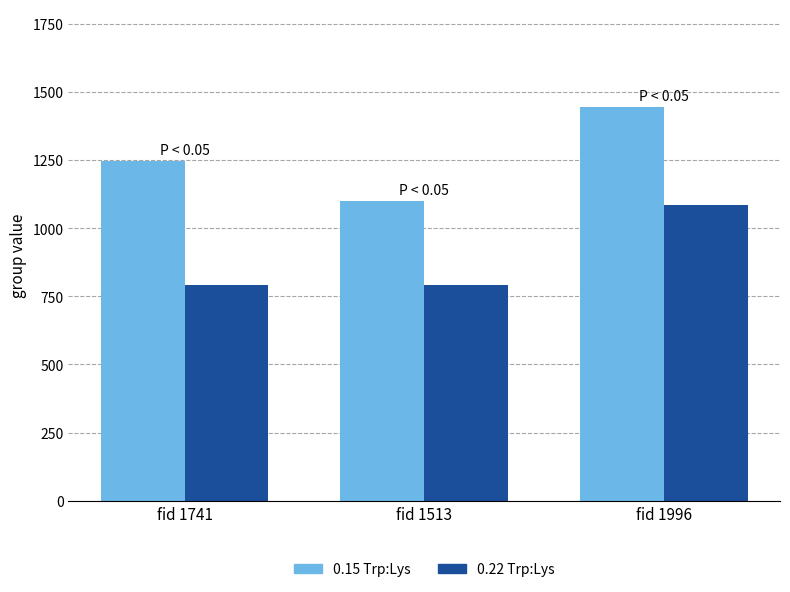

What is the value of the 0.22 Trp:Lys bar at the 3rd from the left?

1085